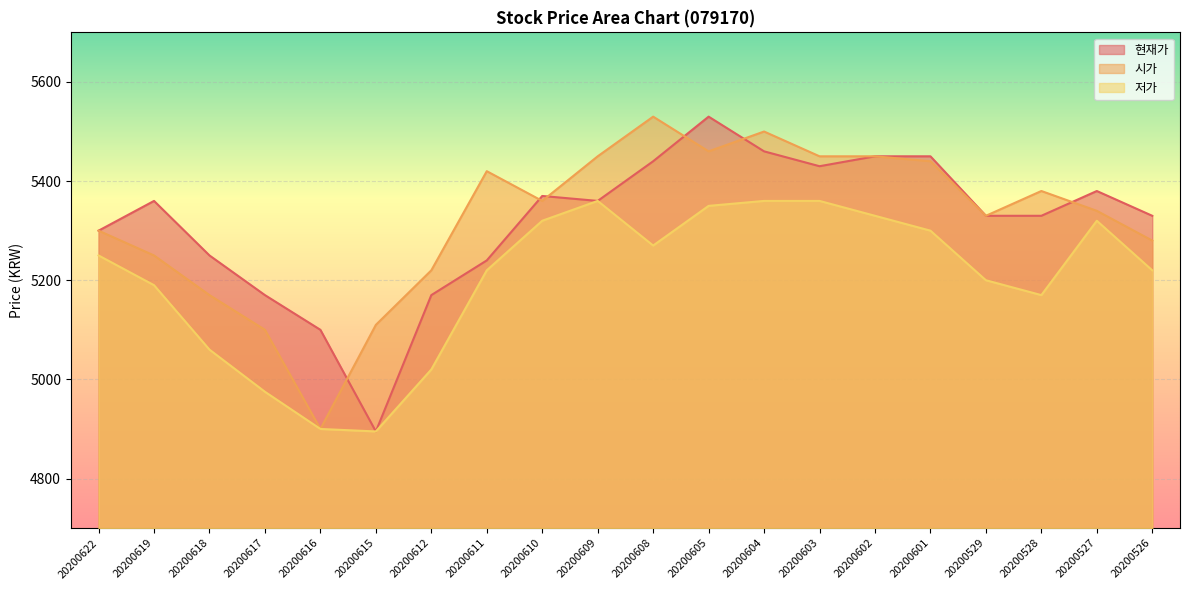

What is the minimum value shown in the chart?

4895